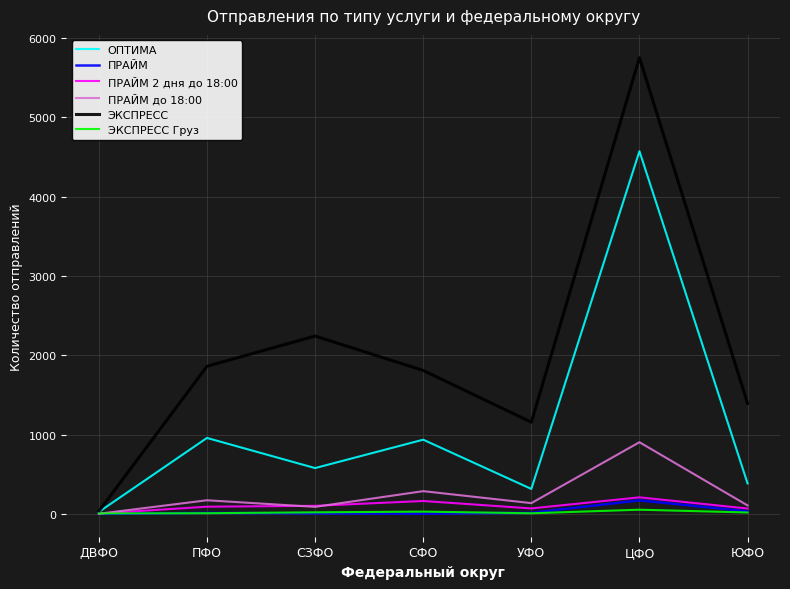

Where is ЭКСПРЕСС nearest to the value 2894?

СЗФО